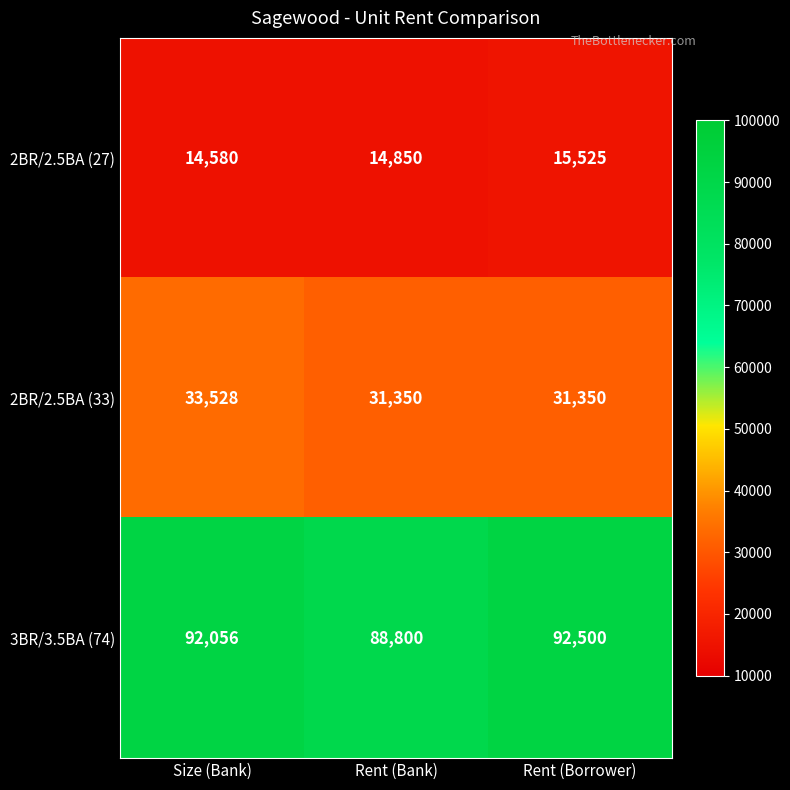

How many distinct data groups are displayed?

3